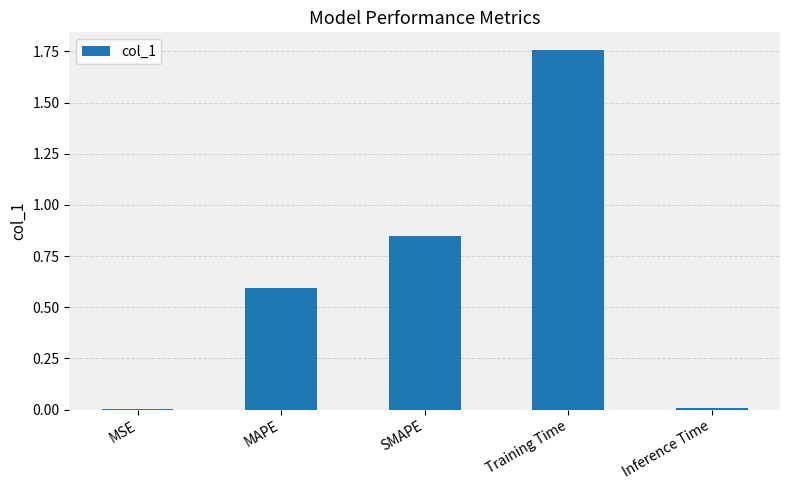

The chart shows a value of 1.0 at MAPE. True or false?

False